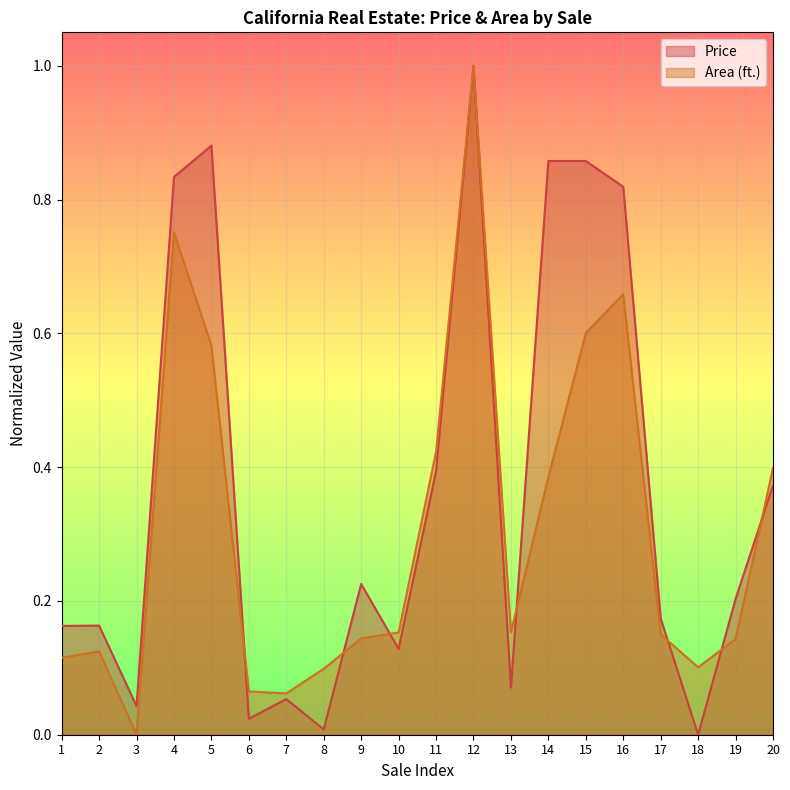

How many data points does each series have?

20